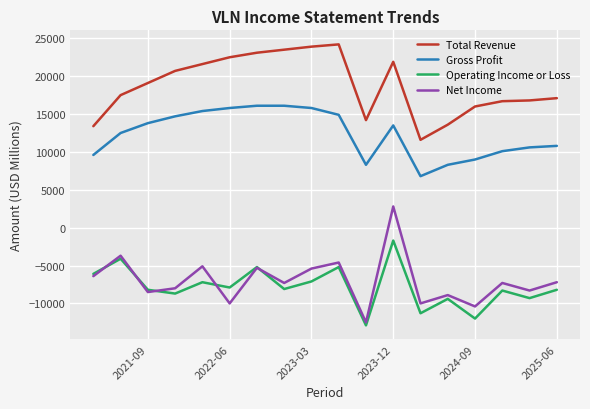

How many times do Operating Income or Loss and Net Income cross each other?

5